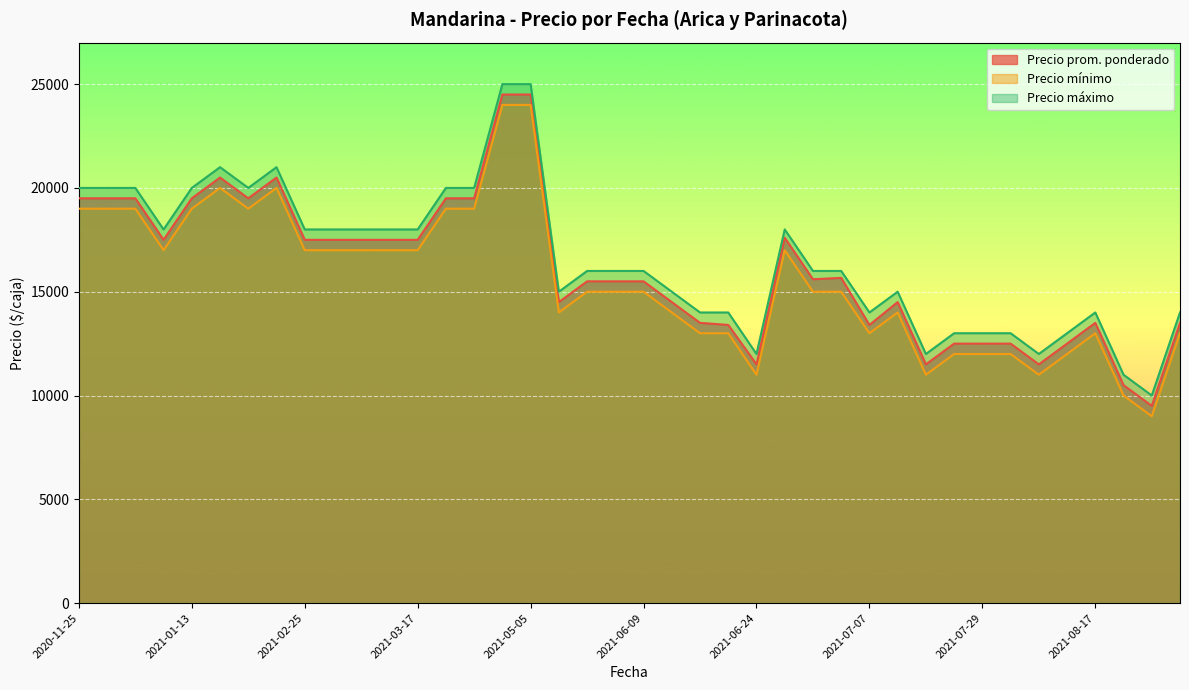

What is the maximum value for Precio máximo?

25000